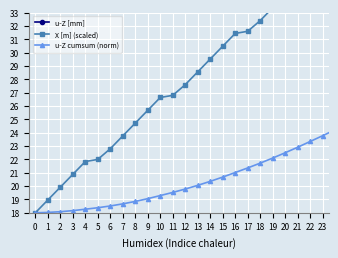

True or false: u-Z [mm] and u-Z cumsum (norm) cross at least once.

False